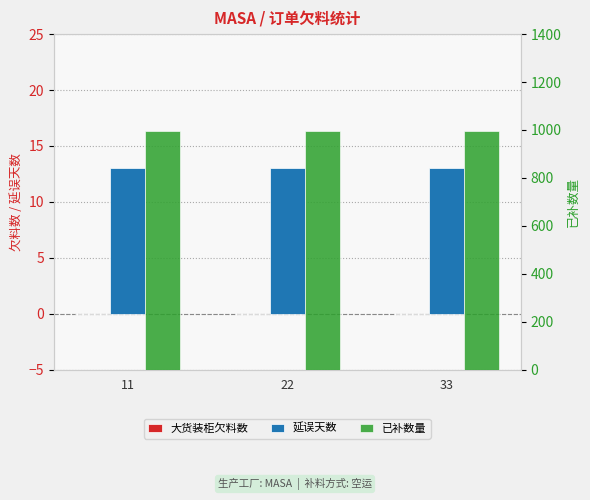

How many series are shown in this chart?

3